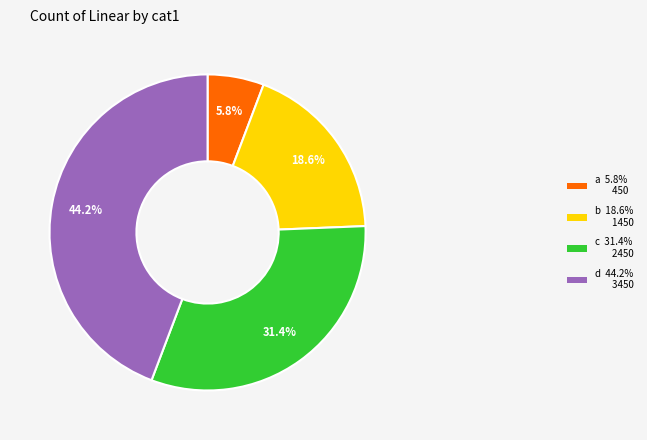

Is it true that b is 48% of the pie?

False